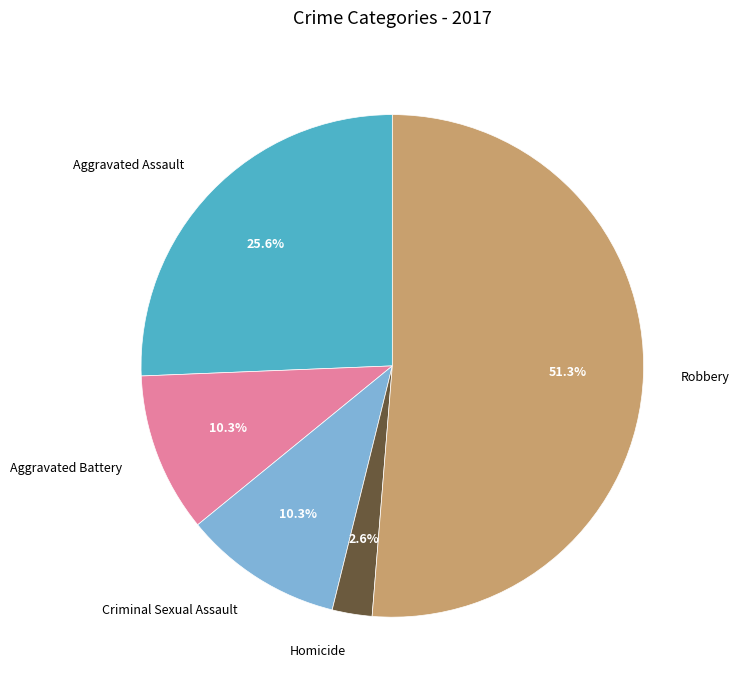

What percentage do Robbery and Homicide together represent?

53.8%